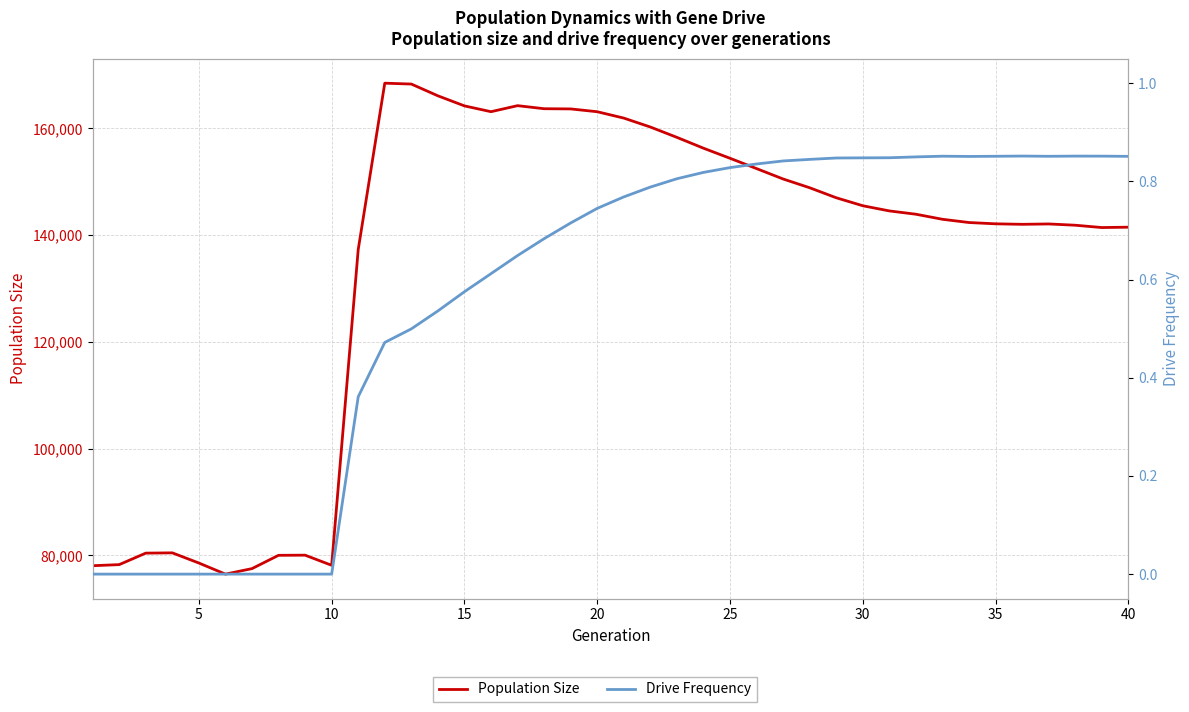

At how many categories does at least one series exceed 73558?

40